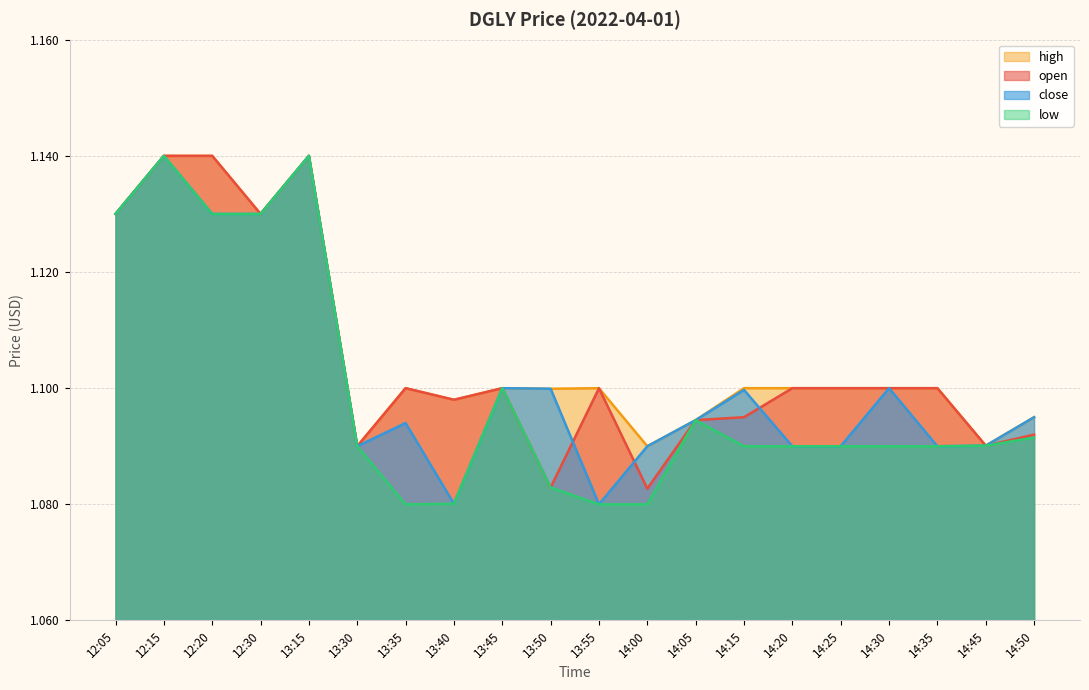

At which label does close reach its minimum?

13:55